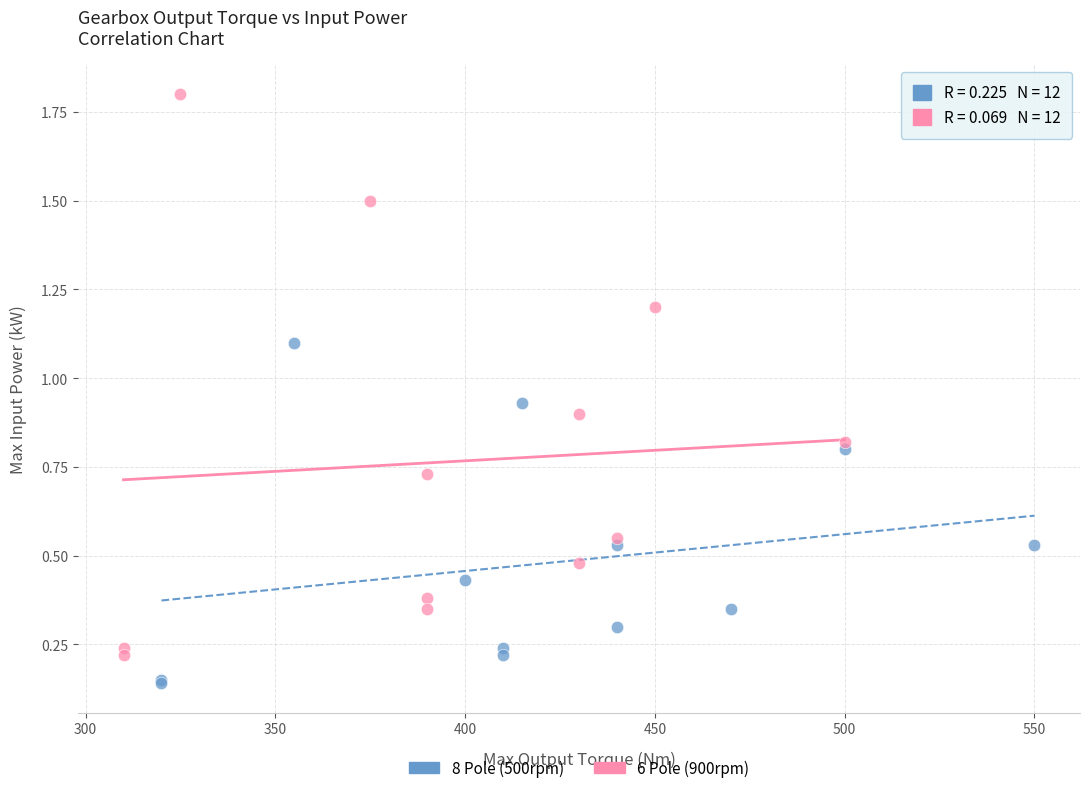

Which series contains the highest Y value?

6 Pole (900rpm)